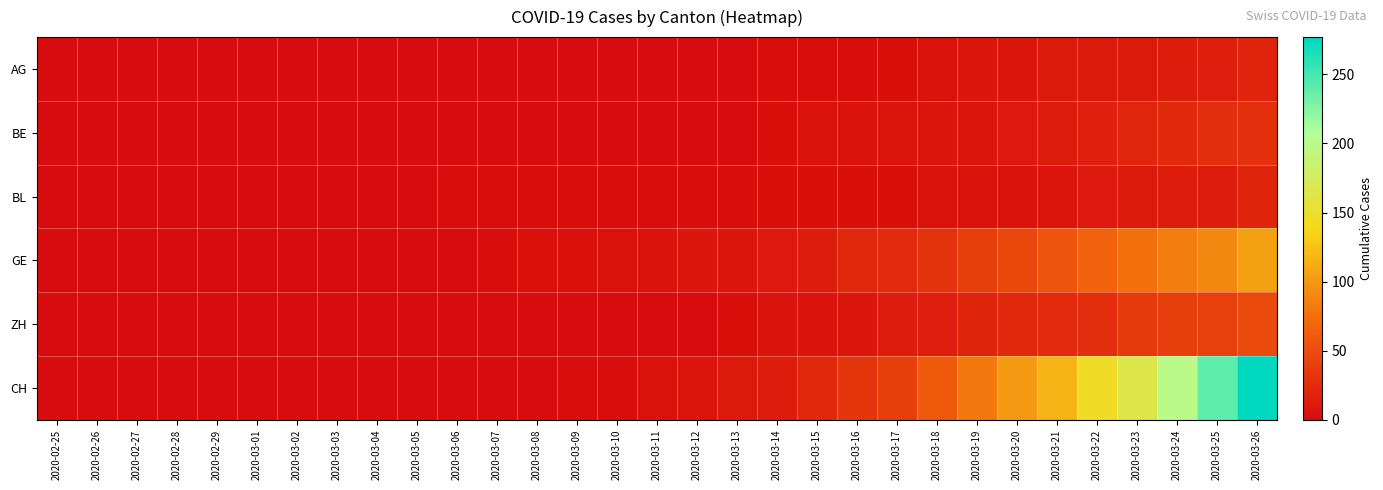

How many series are shown in this chart?

6